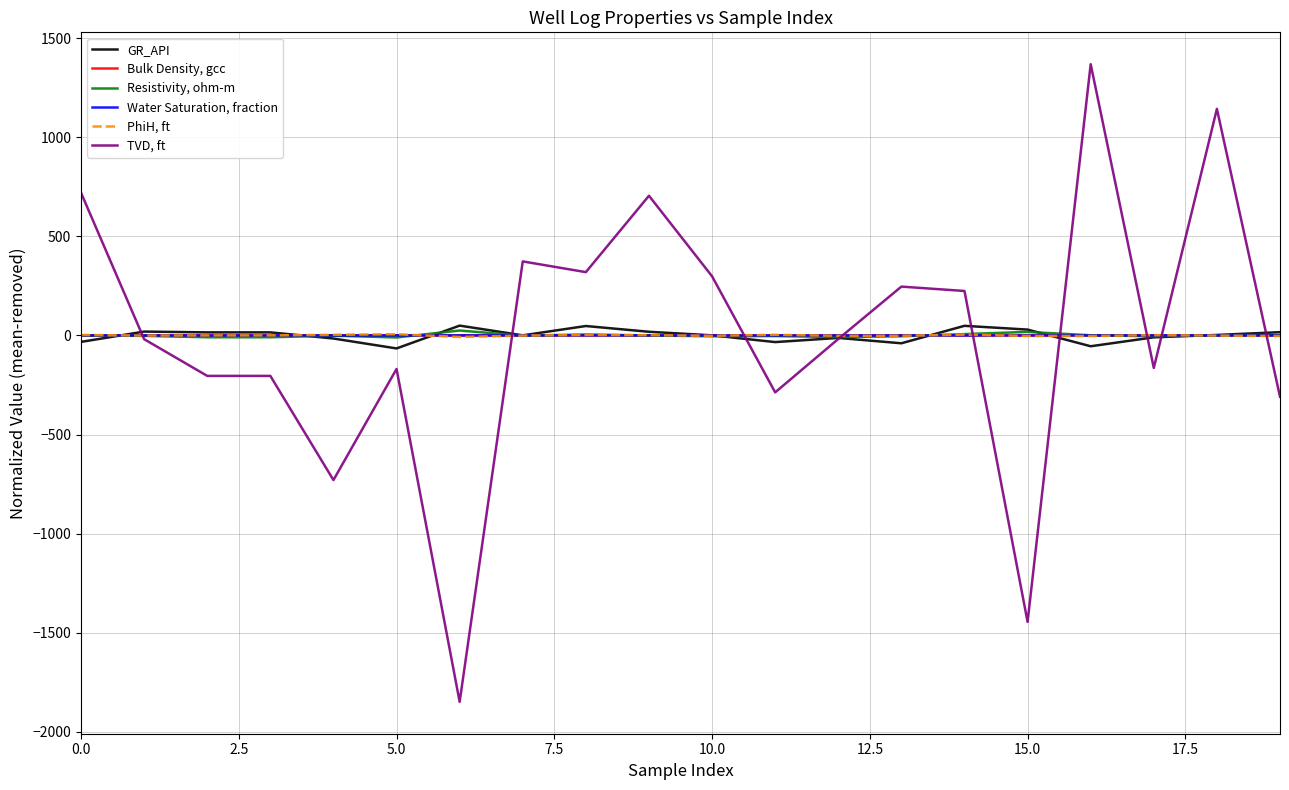

List the series in order of their peak value, lowest first.

Bulk Density, gcc, Water Saturation, fraction, PhiH, ft, Resistivity, ohm-m, GR_API, TVD, ft